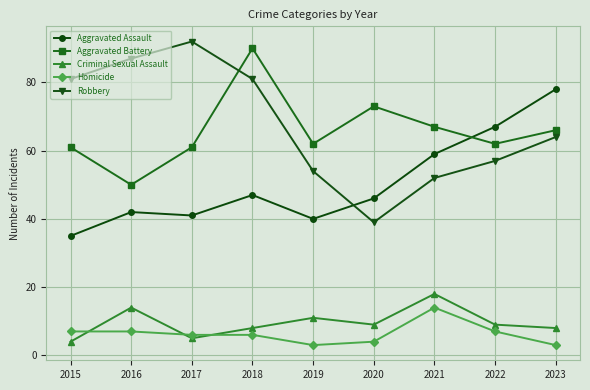

How many data points does each series have?

9